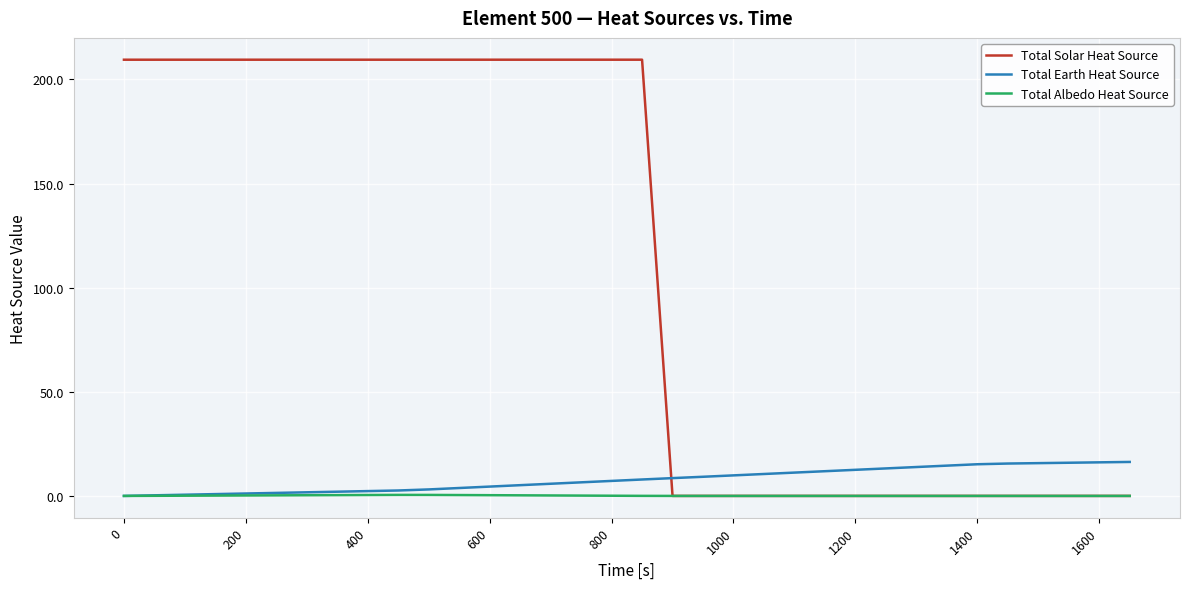

Which series has the widest spread of values?

Total Solar Heat Source